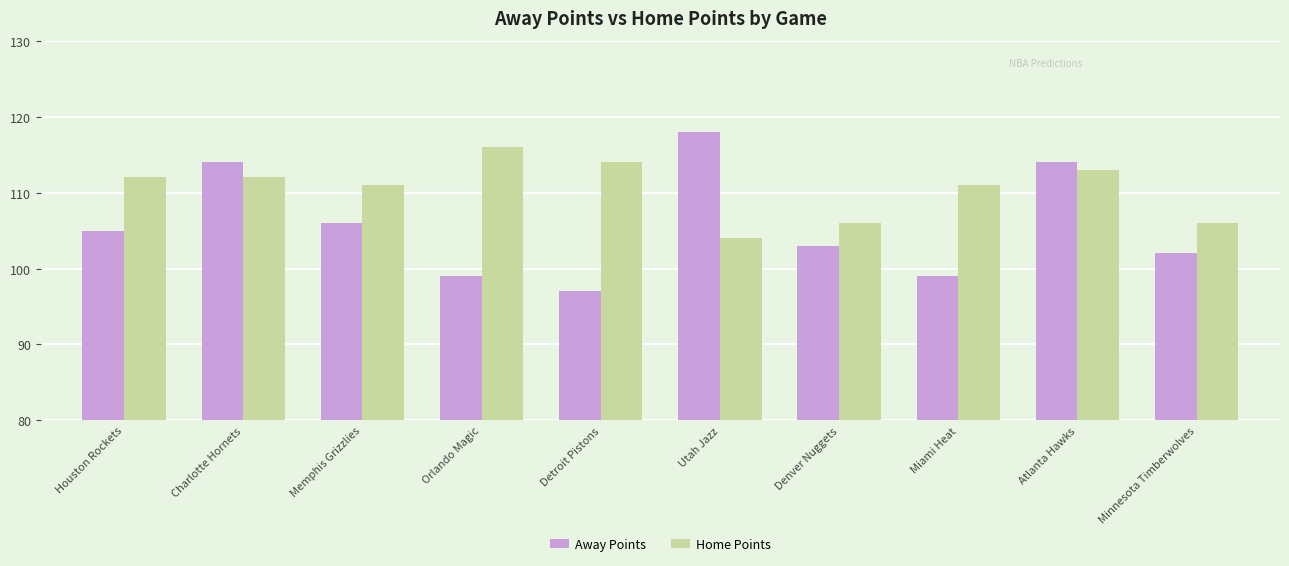

How many data points does each series have?

10